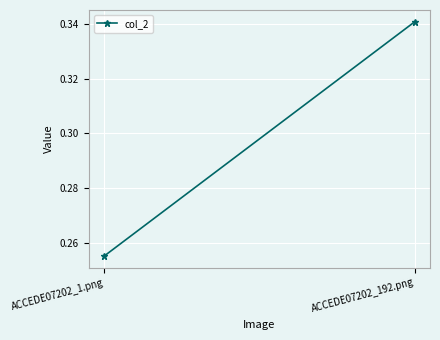

The value at ACCEDE07202_1.png is 0.1. True or false?

False